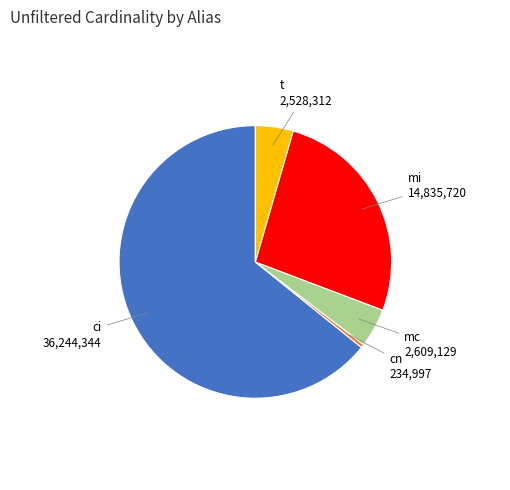

What is the largest slice in the pie chart?

ci